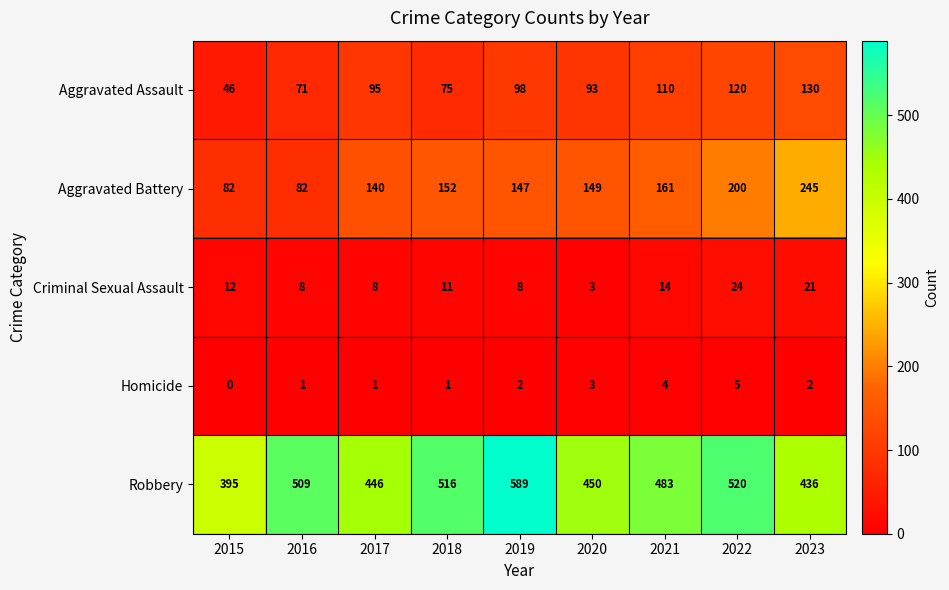

At which label is Aggravated Assault closest to 88?

2020